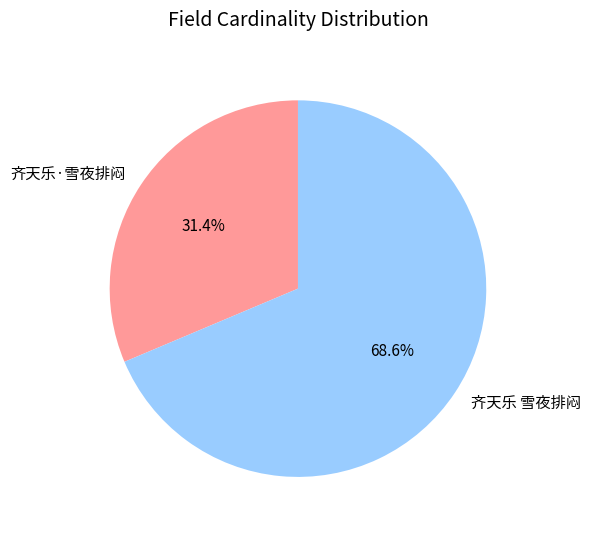

To the nearest percent, what is the difference between the largest and smallest slice percentages?

37%